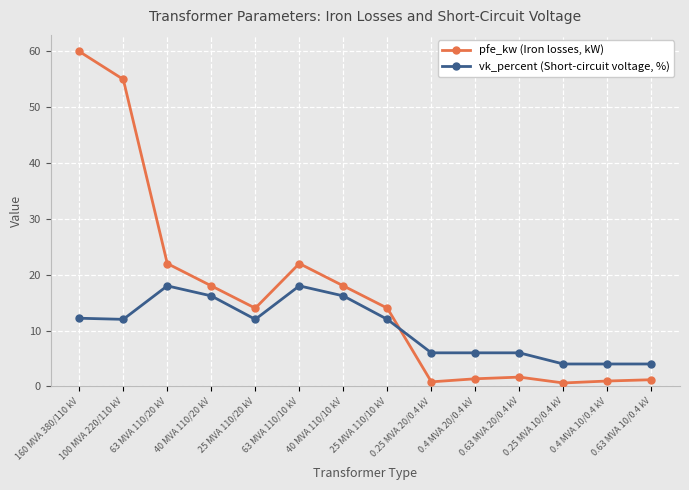

What is the maximum value shown in the chart?

60.0